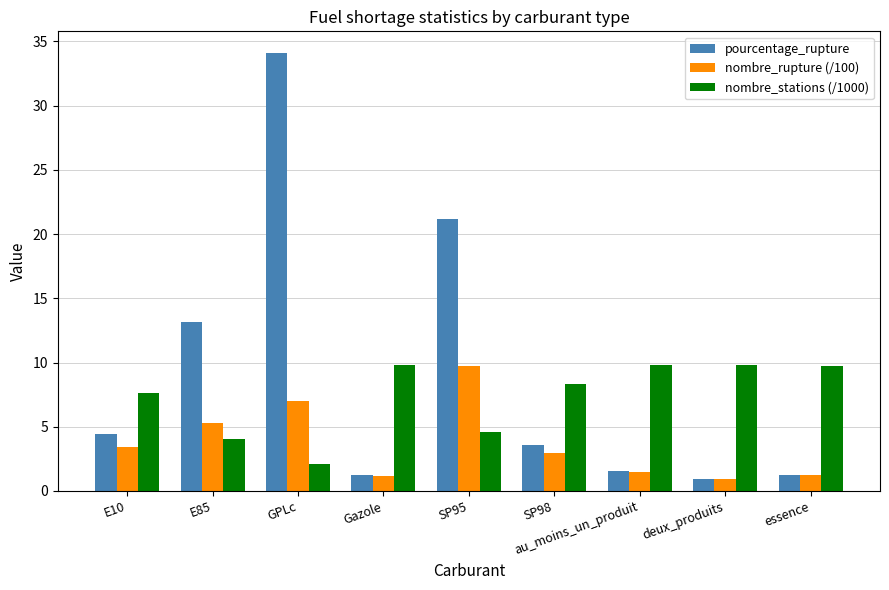

How many bars are there in total?

27